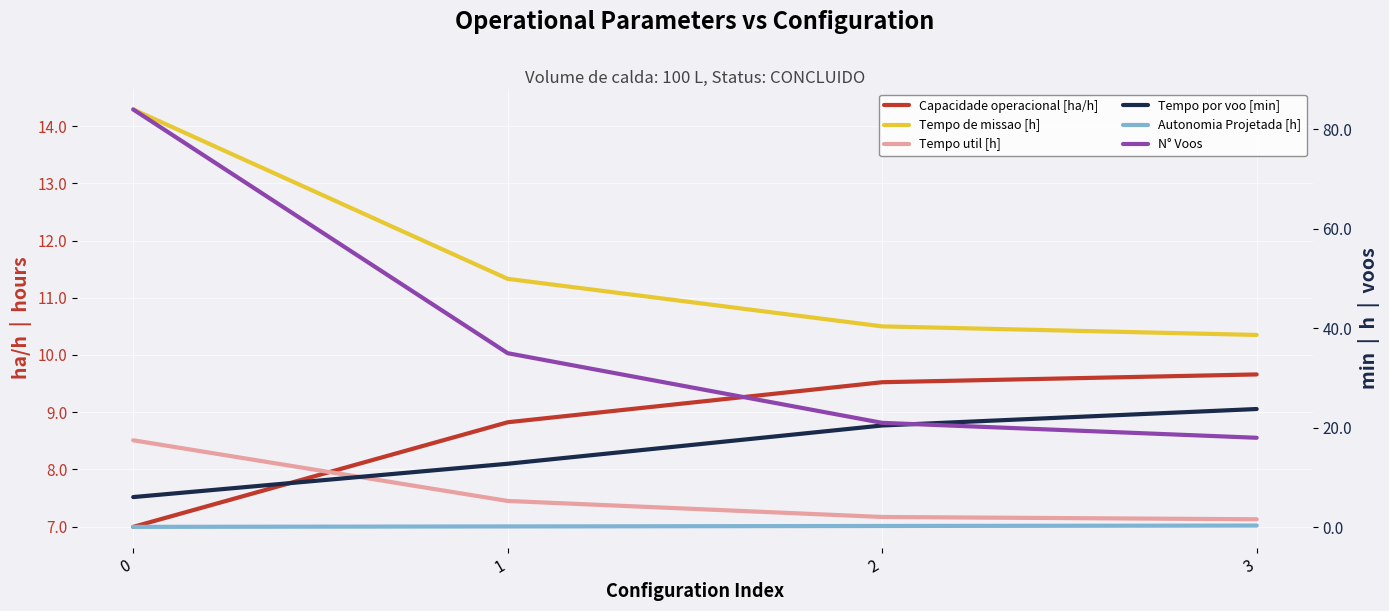

At which label is Tempo util [h] closest to 7?

3